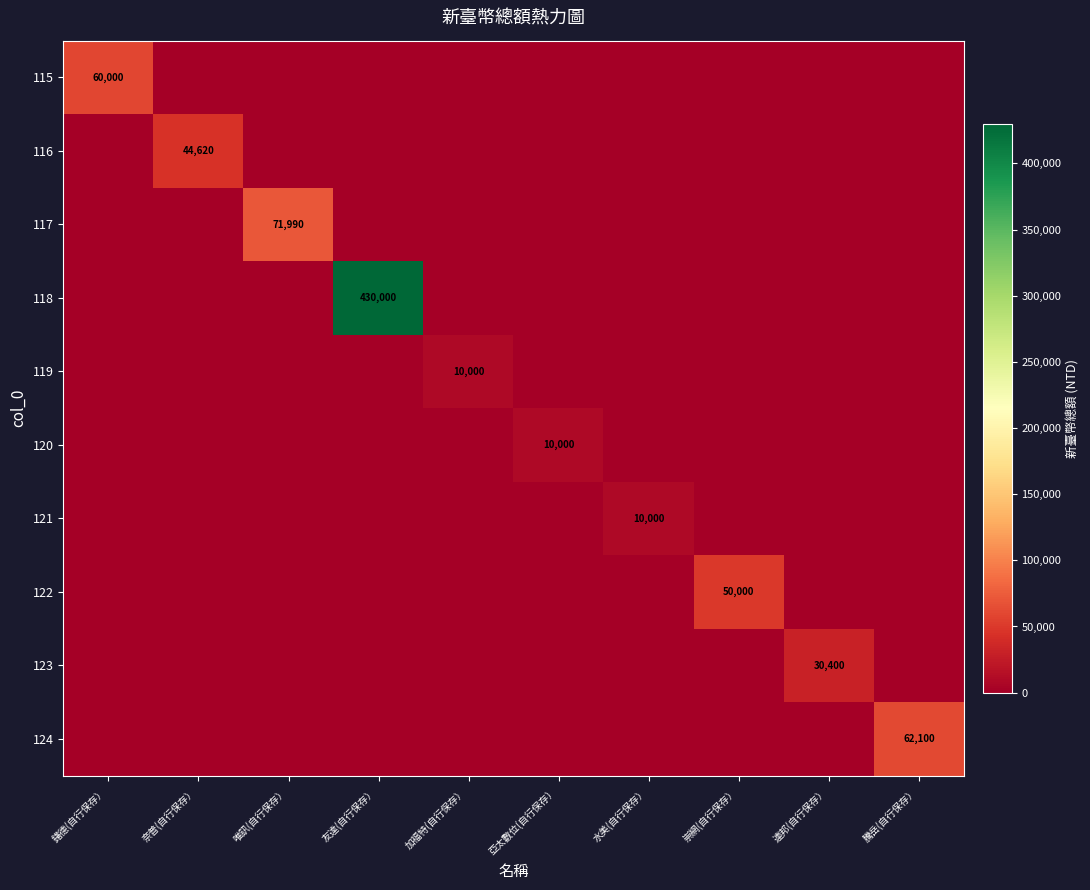

True or false: 119 has a value of 13327 at 加福特(自行保存）.

False